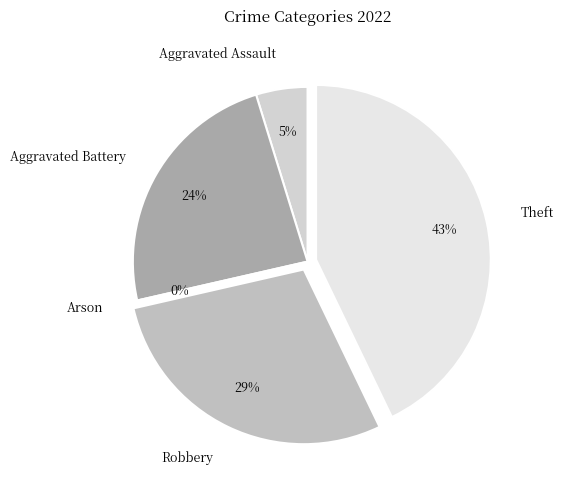

What percentage do Theft and Aggravated Battery together represent?

66.7%